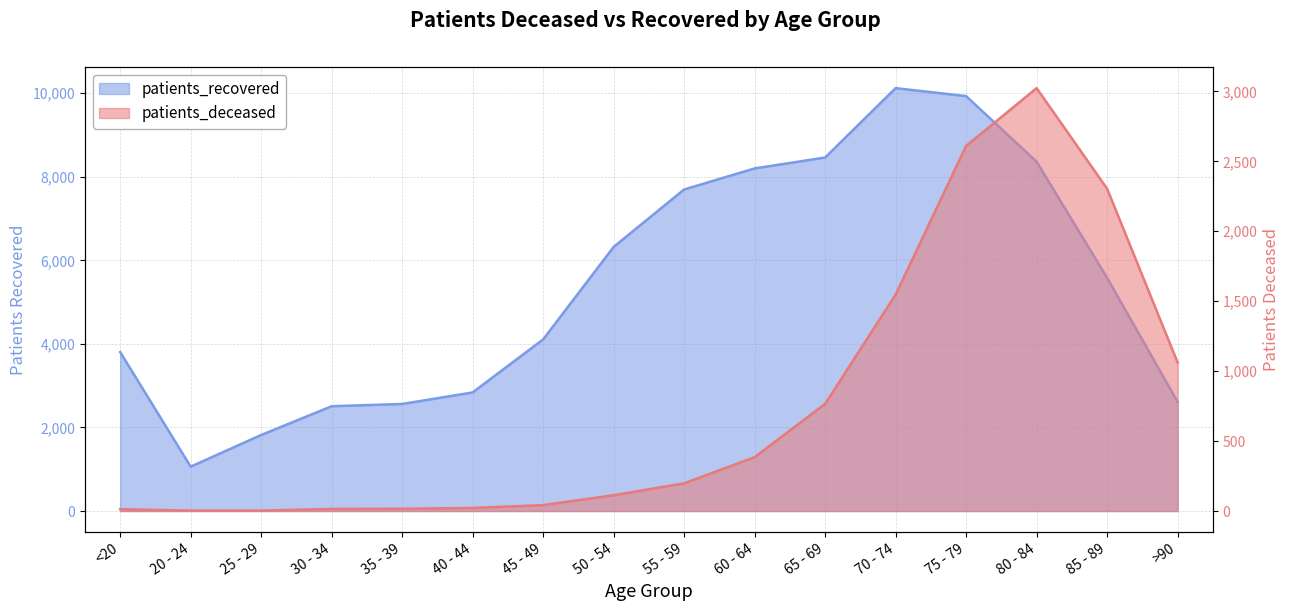

What is the label of the 12th point from the right?

35 - 39